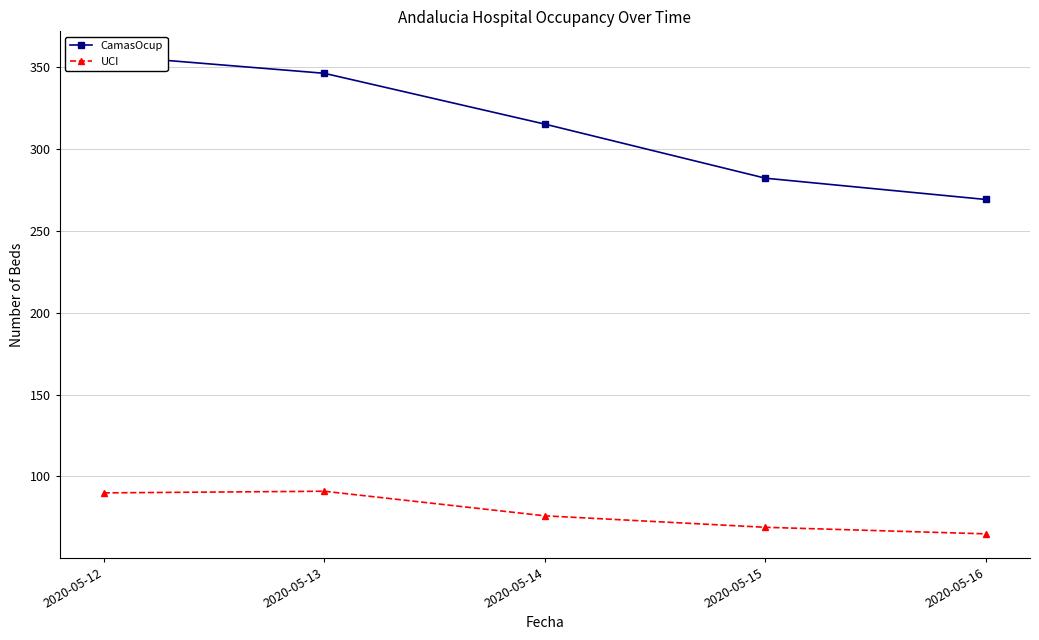

What is the difference between the second highest and second lowest values in the CamasOcup series?

64